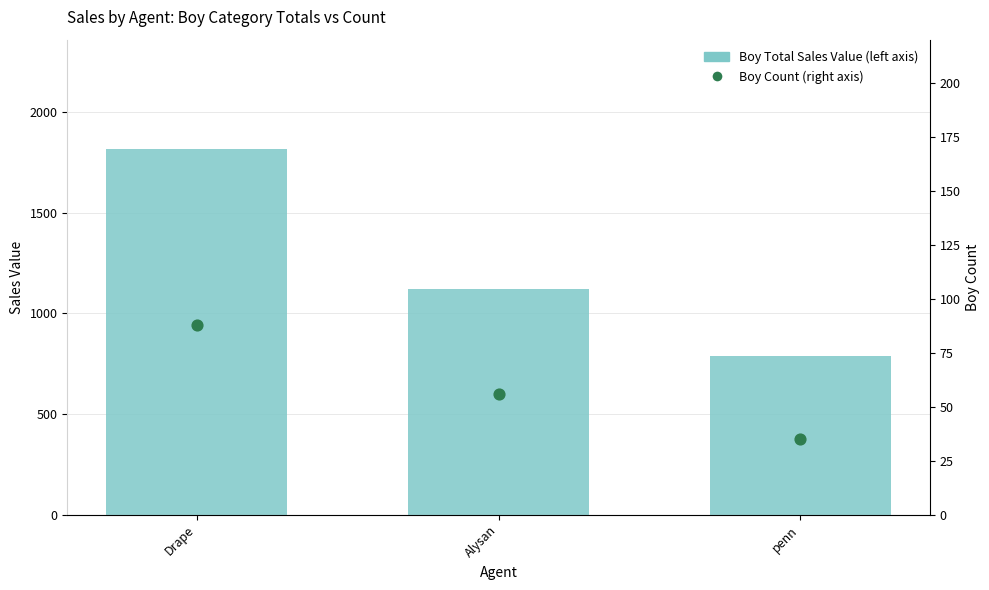

What are all the series names shown in the legend?

Boy Total Sales Value (left axis), Boy Count (right axis)